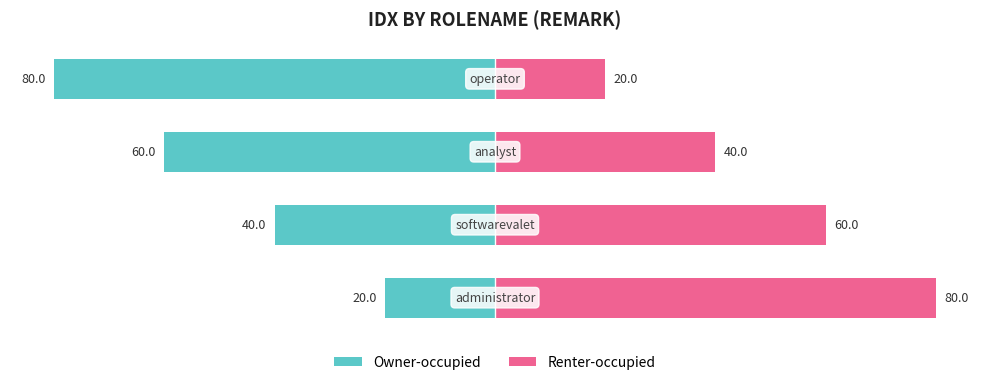

How many groups of bars are there?

4